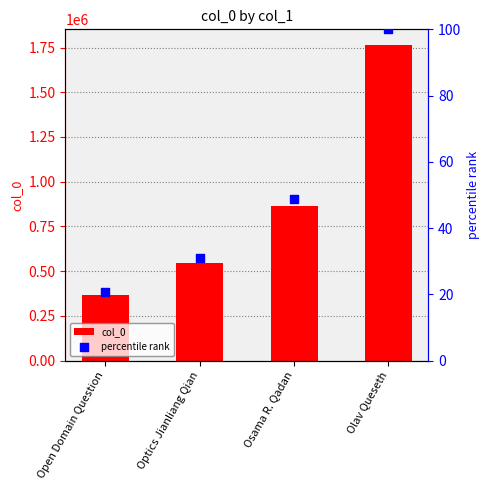

Which series contains the lowest Y value?

percentile rank